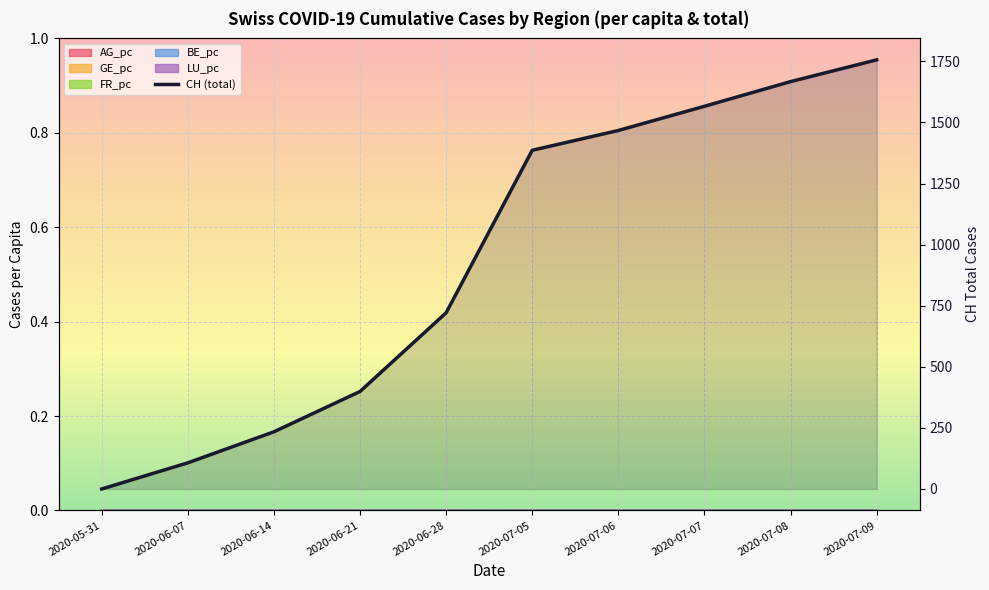

Is it true that the value at 2020-07-06 is 1467?

True